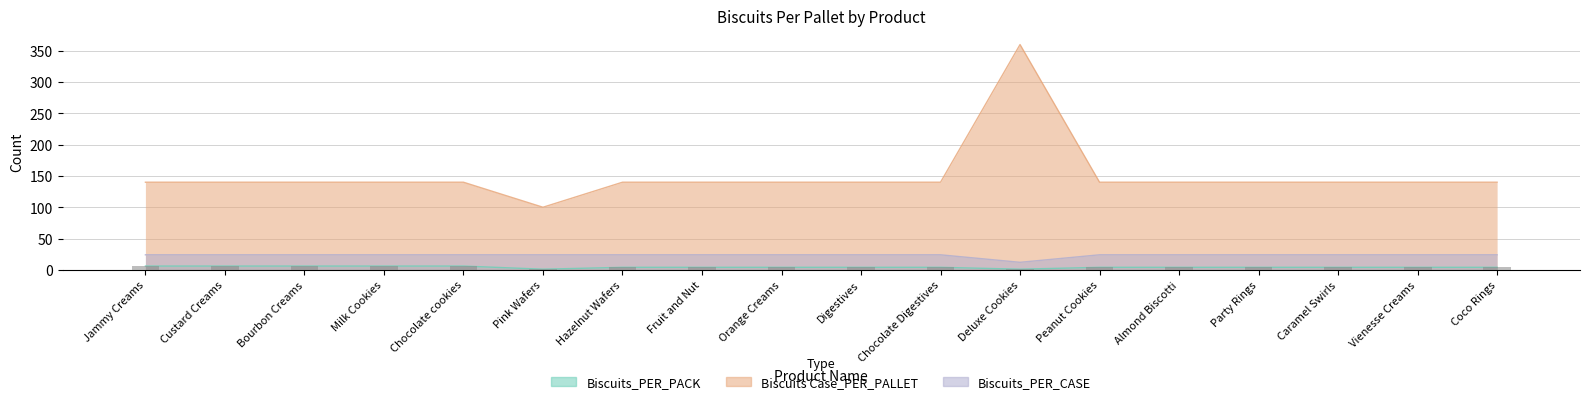

Are the bars horizontal?

No